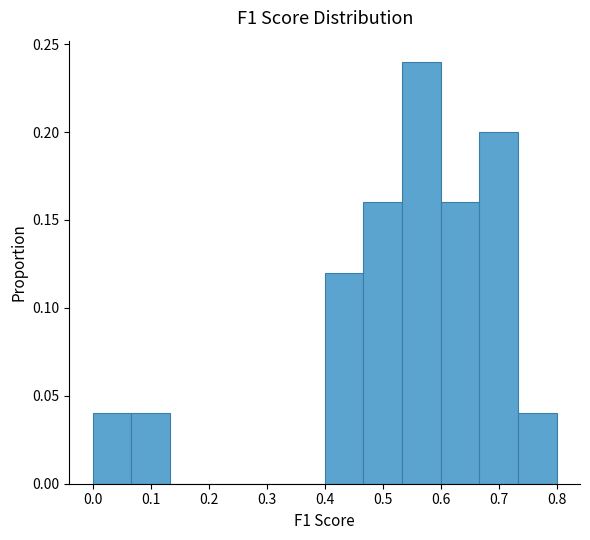

Over which range of the x-axis is the bar tallest?

0.53 to 0.60